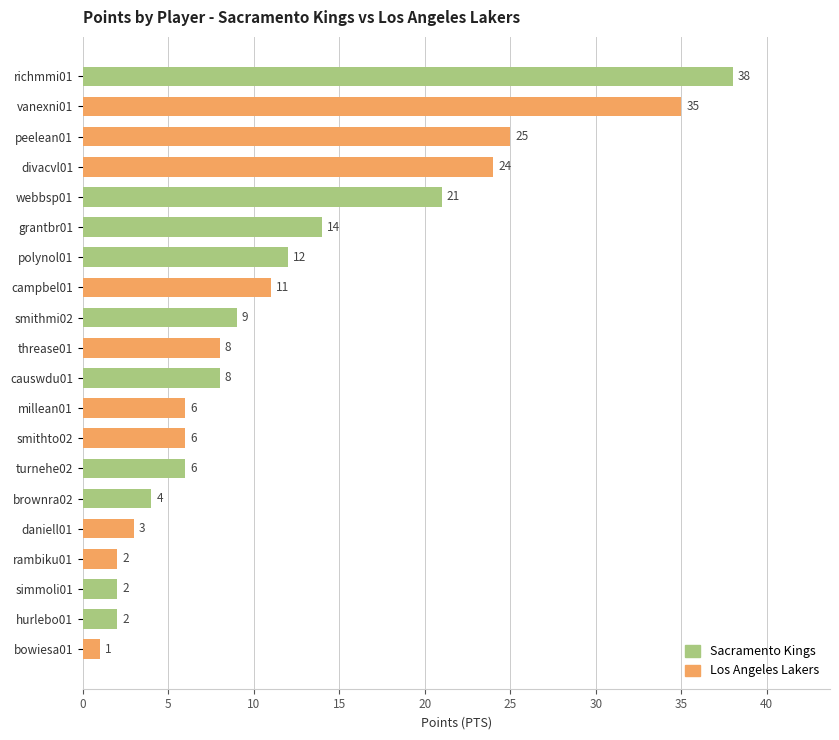

Is it true that the value at causwdu01 is 13?

False